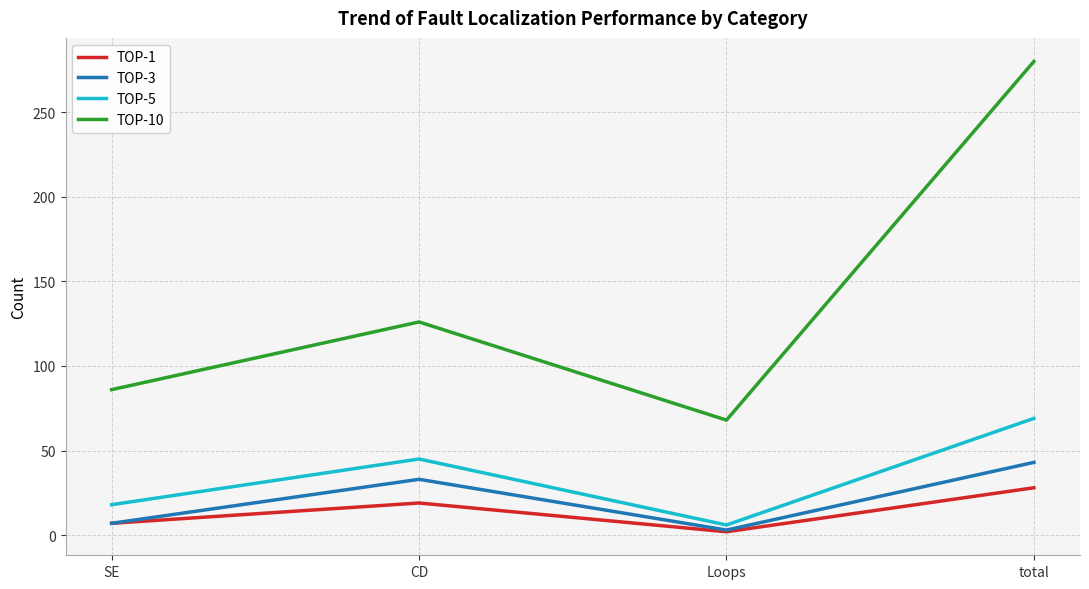

What is the difference between the maximum and second lowest values in the TOP-1 series?

21